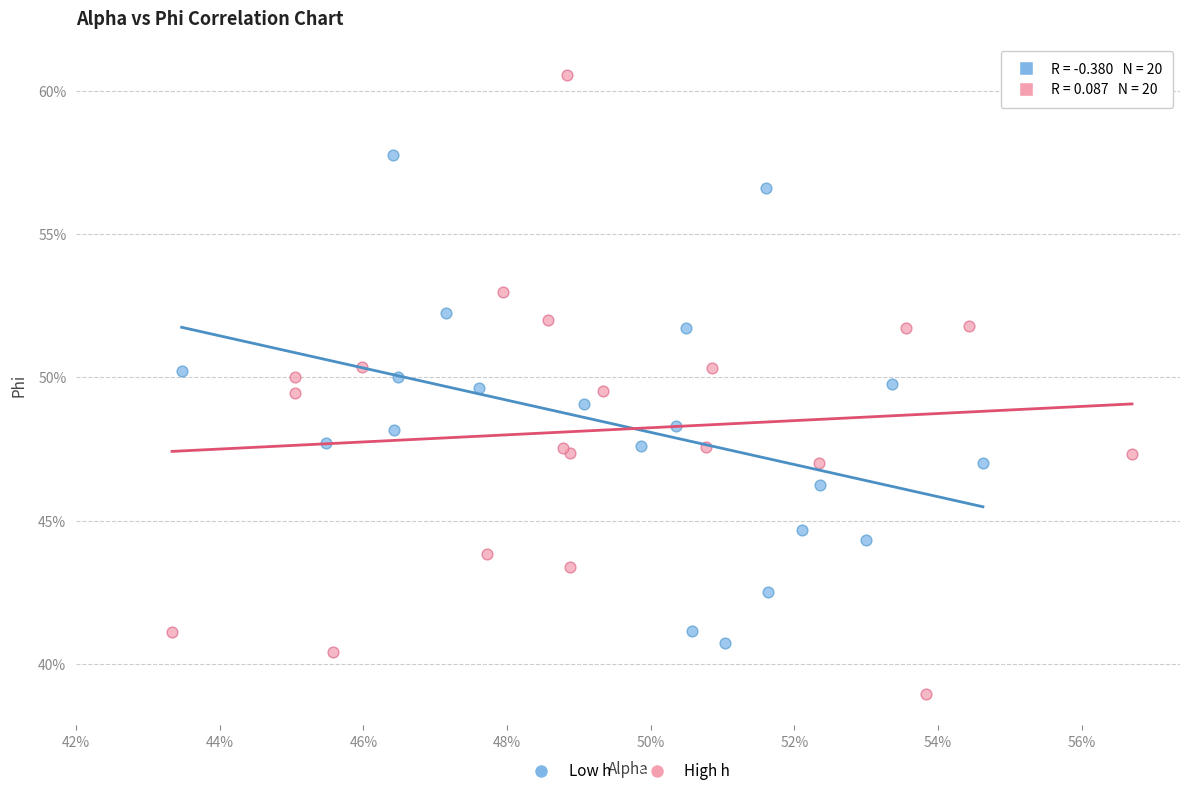

Which series contains the lowest Y value?

High h